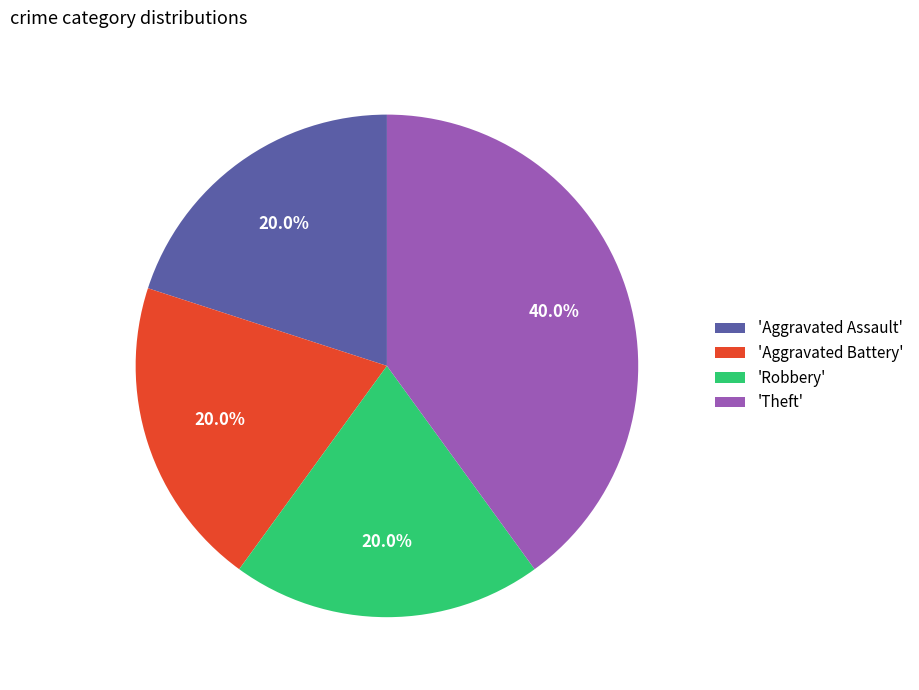

Does any single category account for the majority?

No